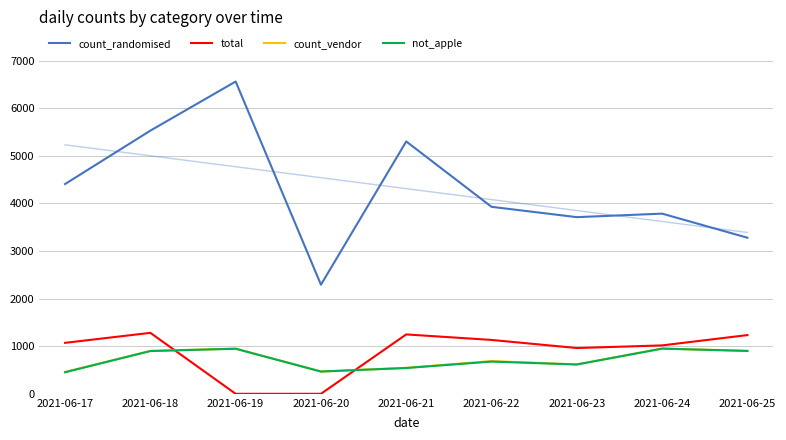

The value of count_randomised at 2021-06-22 is 3929. True or false?

True